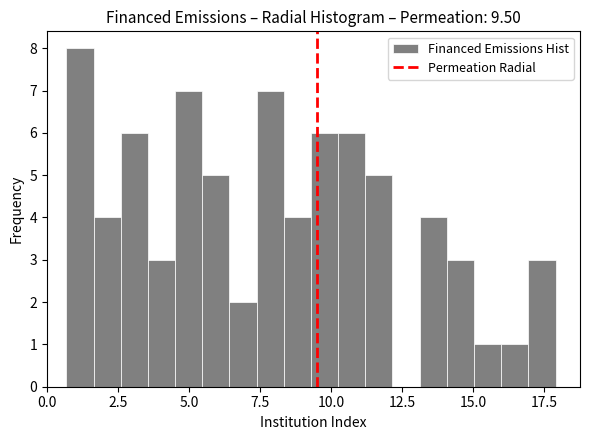

Read against the x-axis, roughly where is the centre of the tallest bar?

1.0